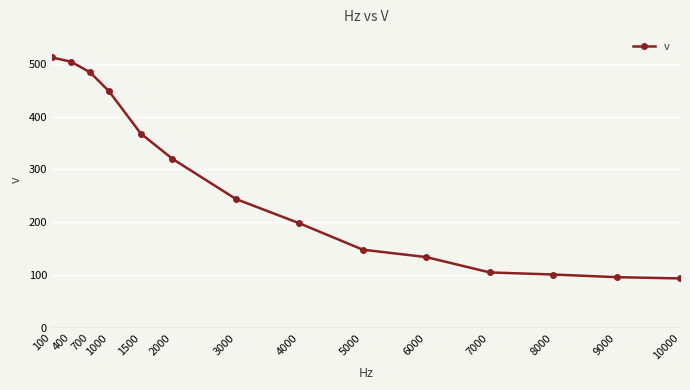

What is the approximate value at 10000?

93.6